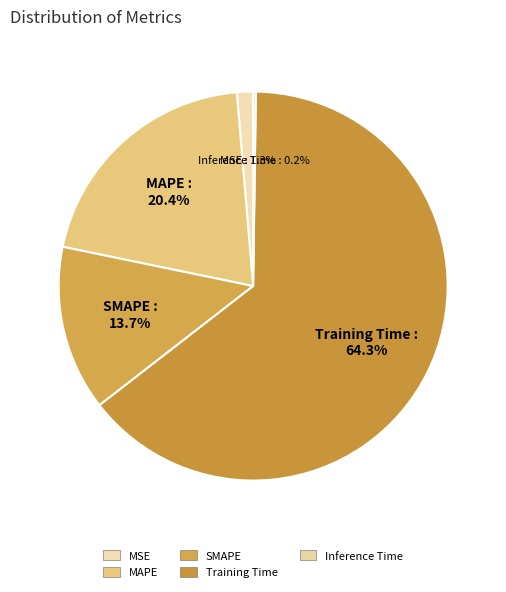

What percentage is the SMAPE slice, to the nearest percent?

14%